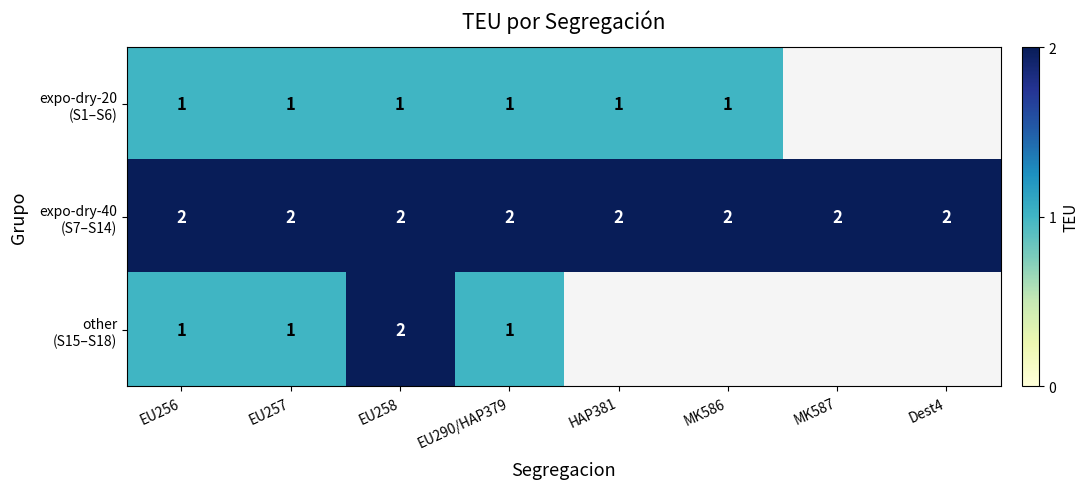

What is the total value across all series at EU290/HAP379?

4